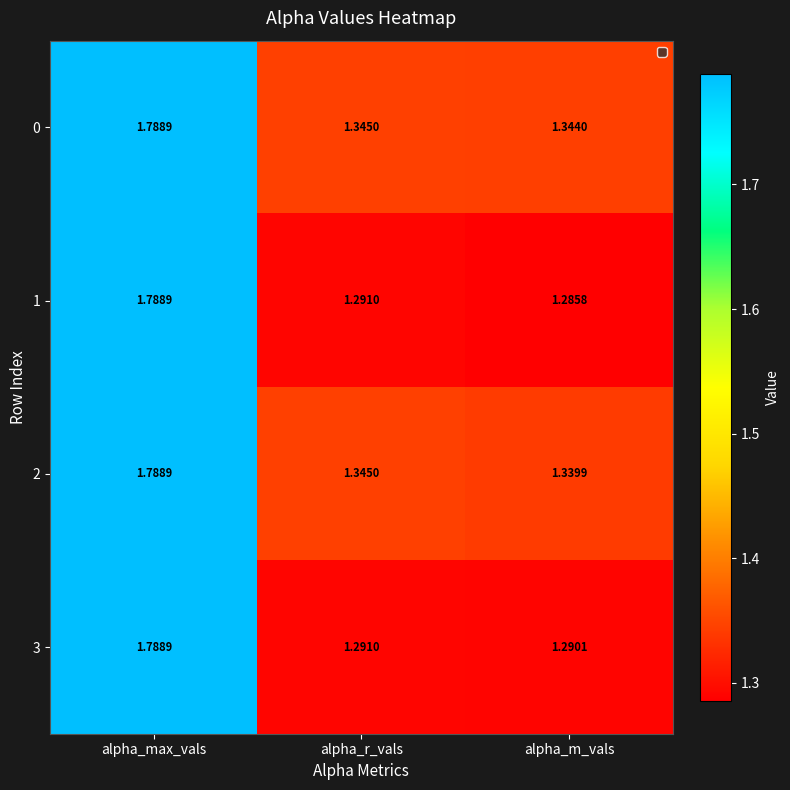

What is the total value across all series at alpha_m_vals?

5.3